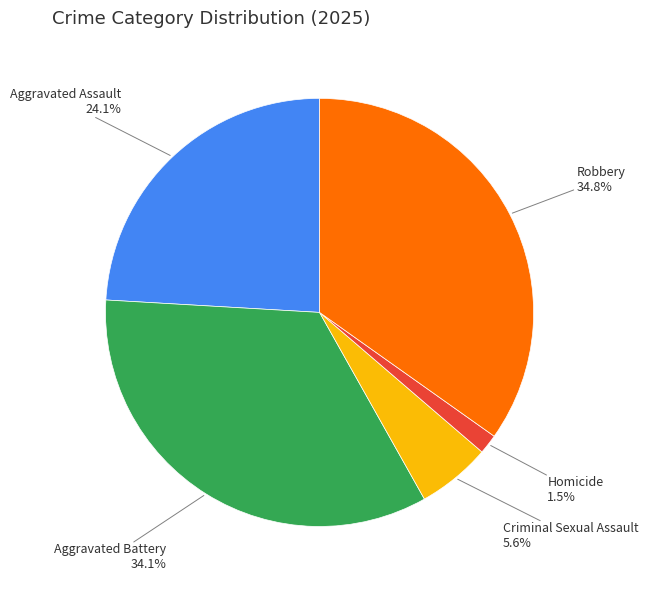

Rank the categories by value from highest to lowest.

Robbery, Aggravated Battery, Aggravated Assault, Criminal Sexual Assault, Homicide